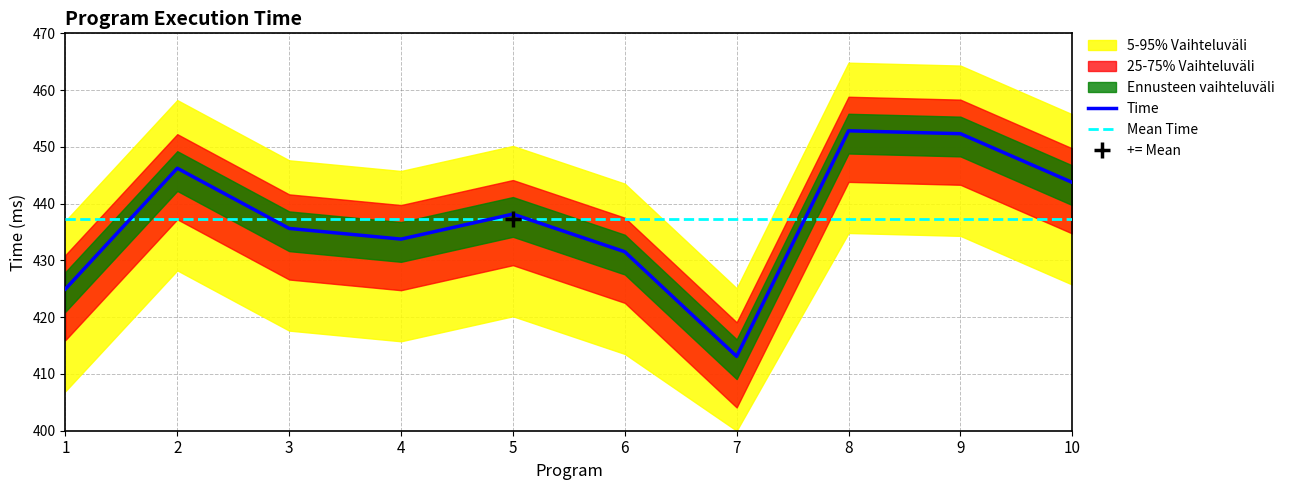

How many data points does each series have?

10